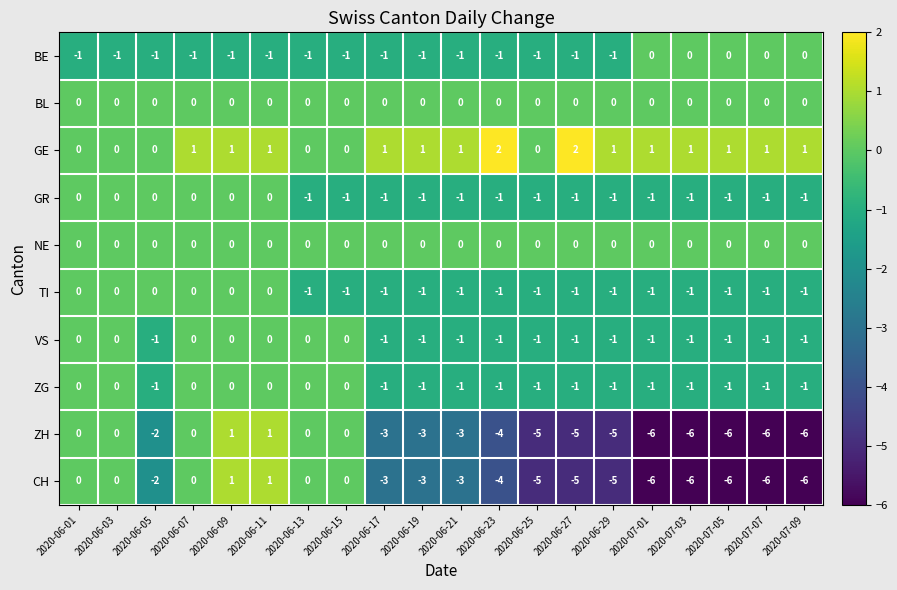

What is the total value across all series at 2020-06-27?

-13